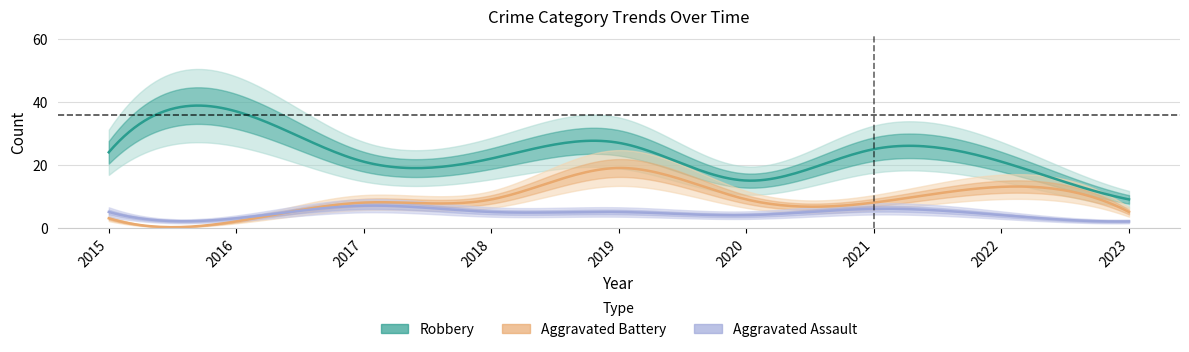

In Robbery, how many points are higher than both neighbors (excluding endpoints)?

3